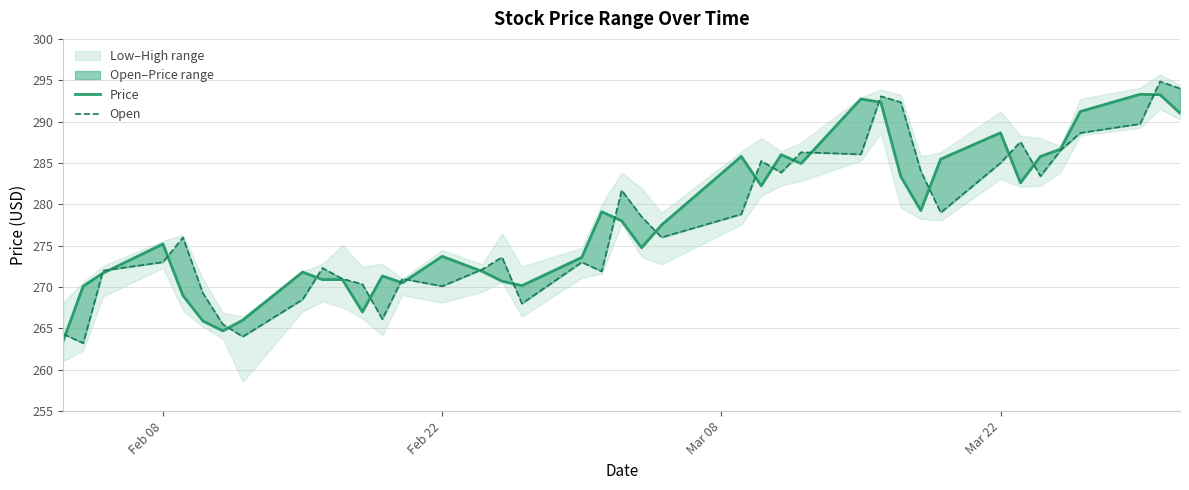

Does the chart display data point markers on the line(s)?

No